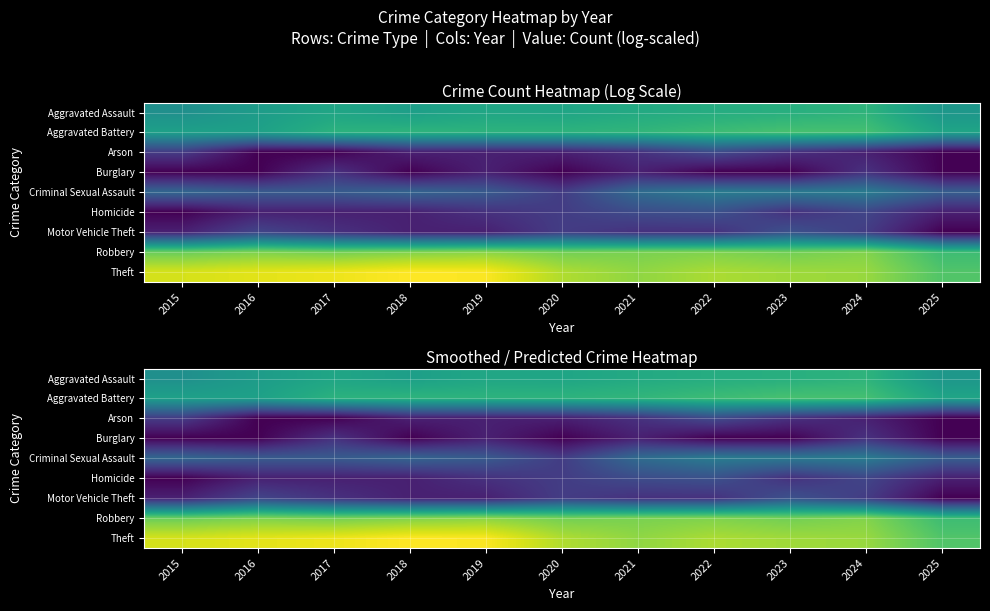

What is the maximum value shown in the chart?

7.2